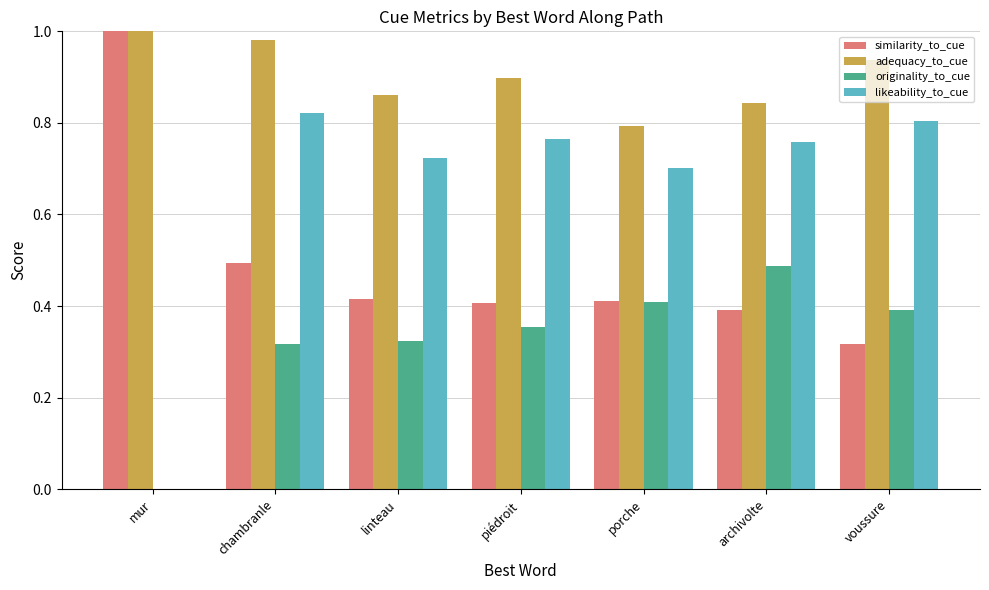

The value of likeability_to_cue at porche is 0.7. True or false?

True